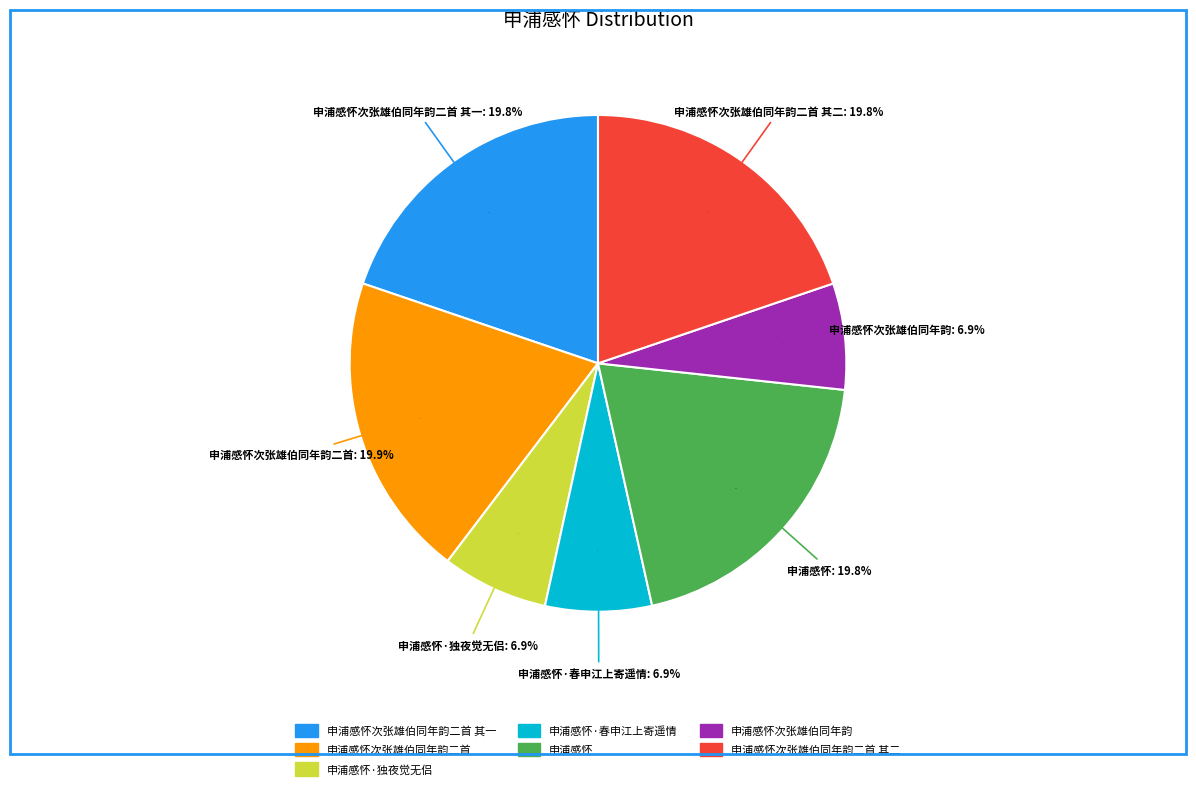

Count the number of slices in the pie.

7